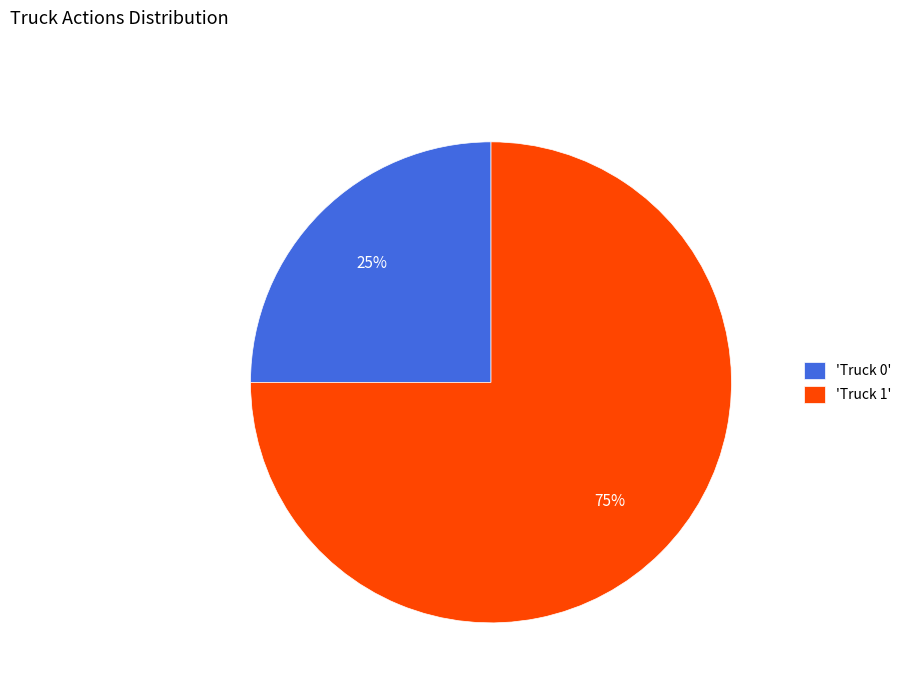

What is the ratio of the value at 'Truck 1' to the value at 'Truck 0'?

3.0